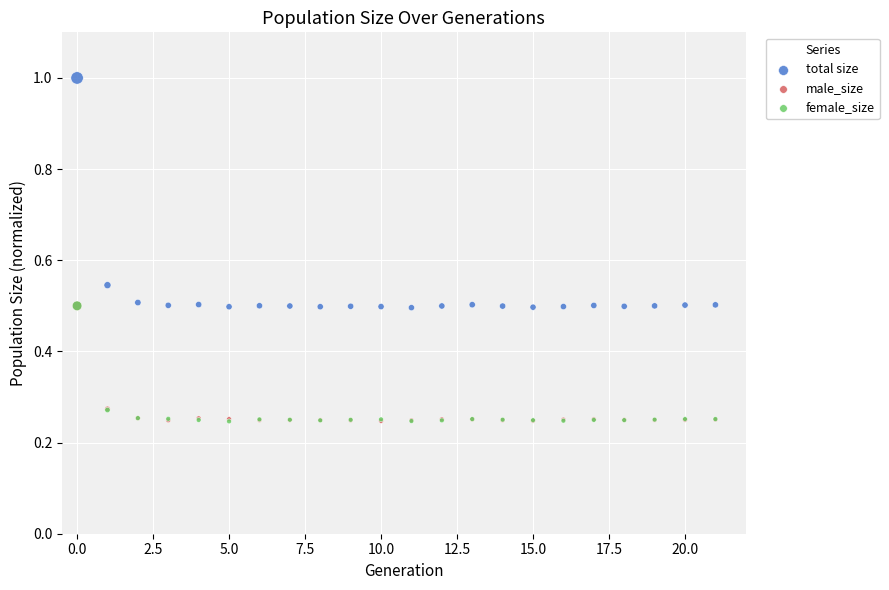

Which series has the widest spread of Y values?

total size